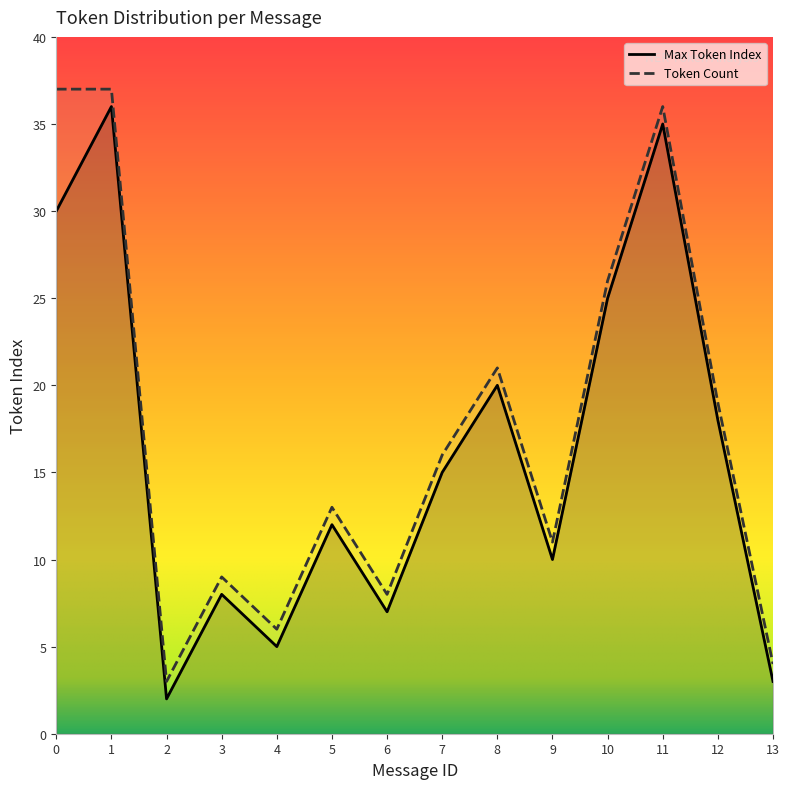

What is the value of the Max Token Index point at the 13th from the left?

18